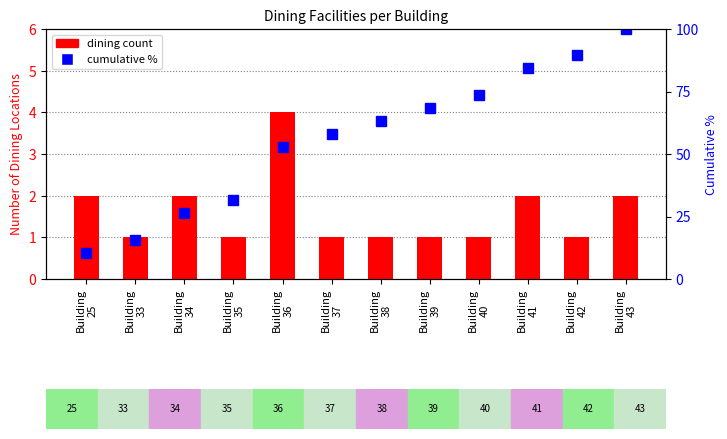

Reading left to right, list all the values displayed in this chart.

count: 2.0	1.0	2.0	1.0	4.0	1.0	1.0	1.0	1.0	2.0	1.0	2.0
cumulative %: 10.5	15.8	26.3	31.6	52.6	57.9	63.2	68.4	73.7	84.2	89.5	100.0